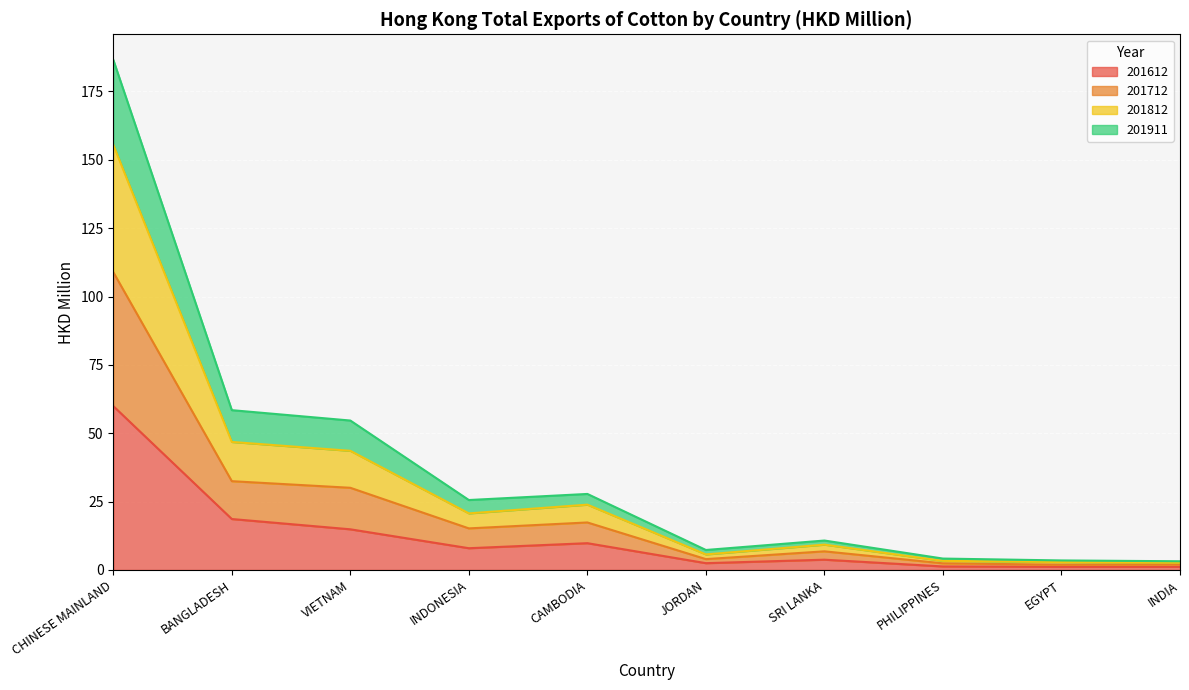

At how many categories does at least one series exceed 150?

1